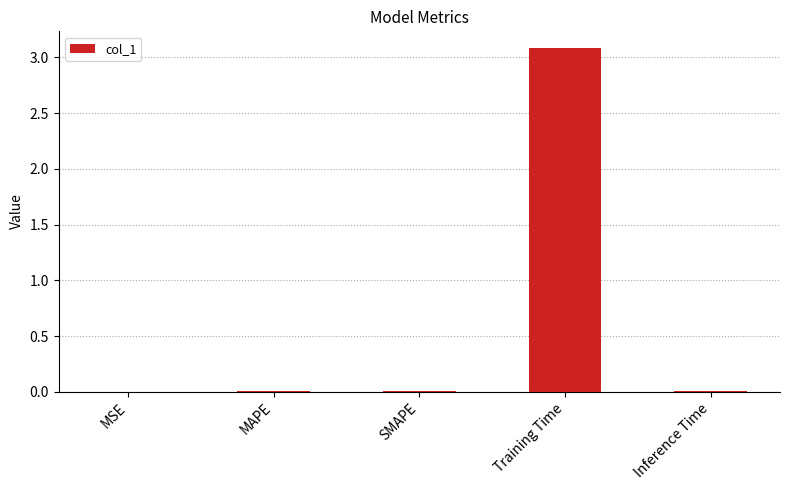

What is the difference between the values at SMAPE and Training Time?

3.1